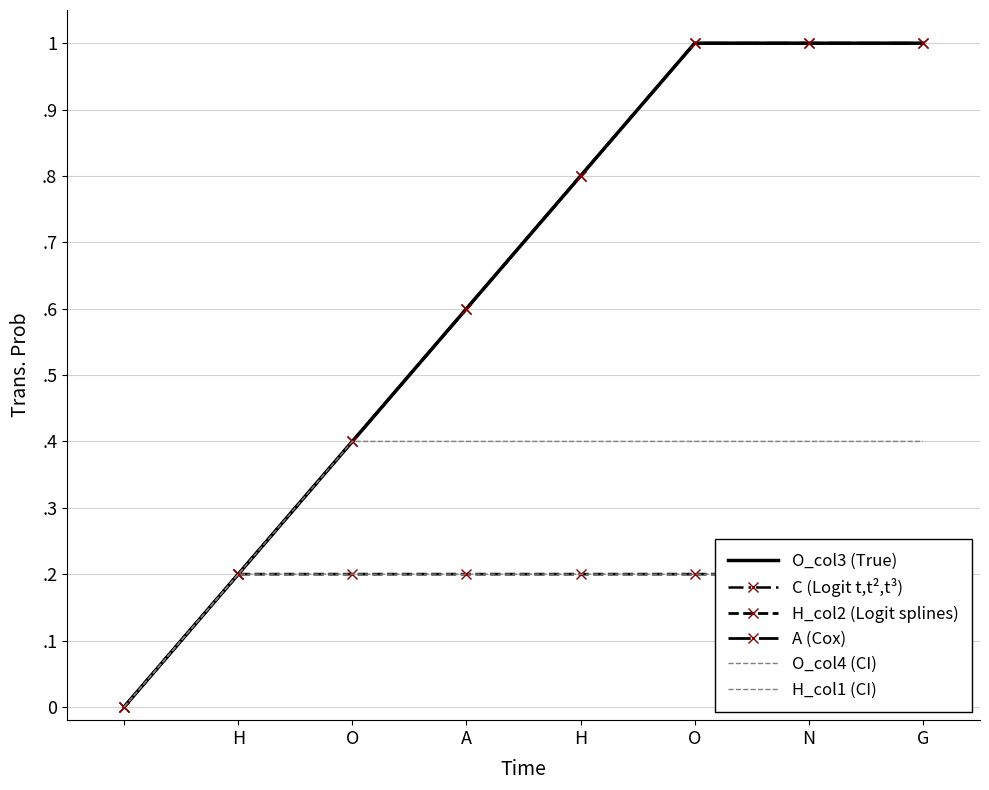

What is the difference between the second highest and second lowest values in the O_col4 (CI) series?

0.2